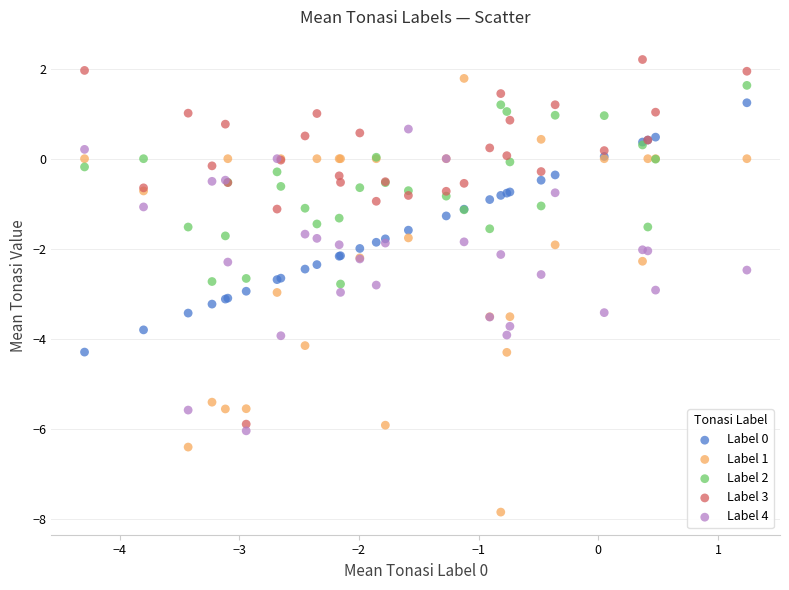

Which series has the widest spread of Y values?

Label 1